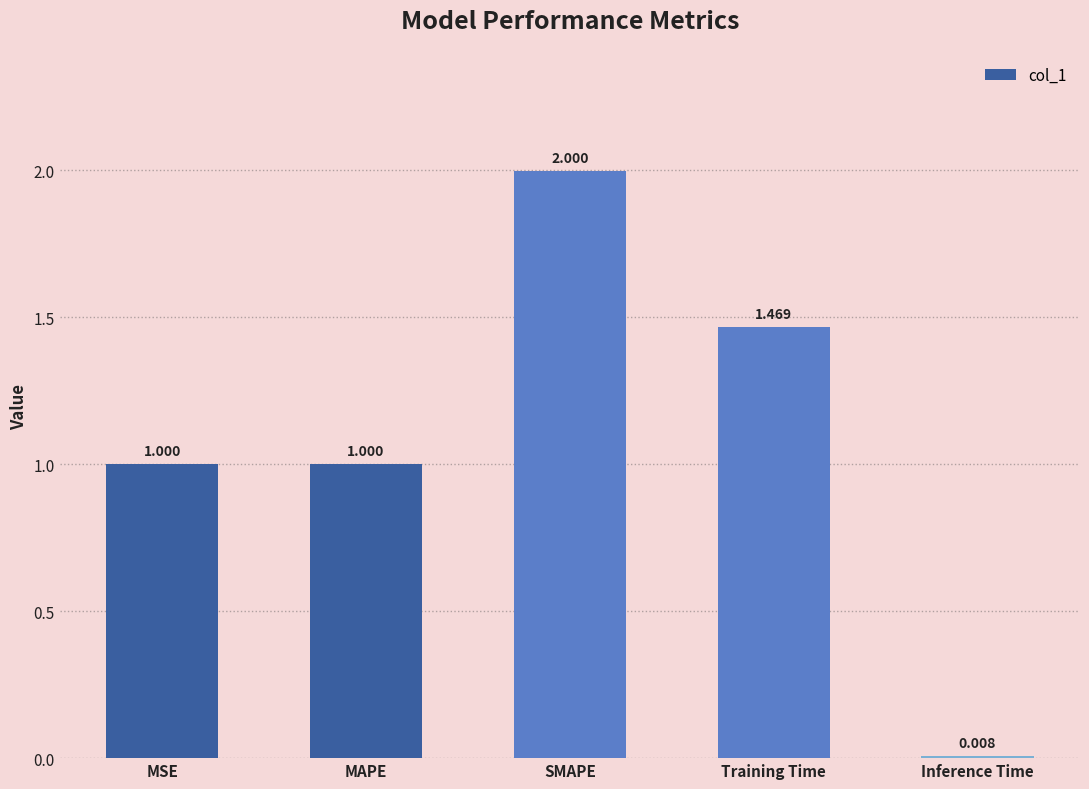

What is the label of the 4th bar from the right?

MAPE